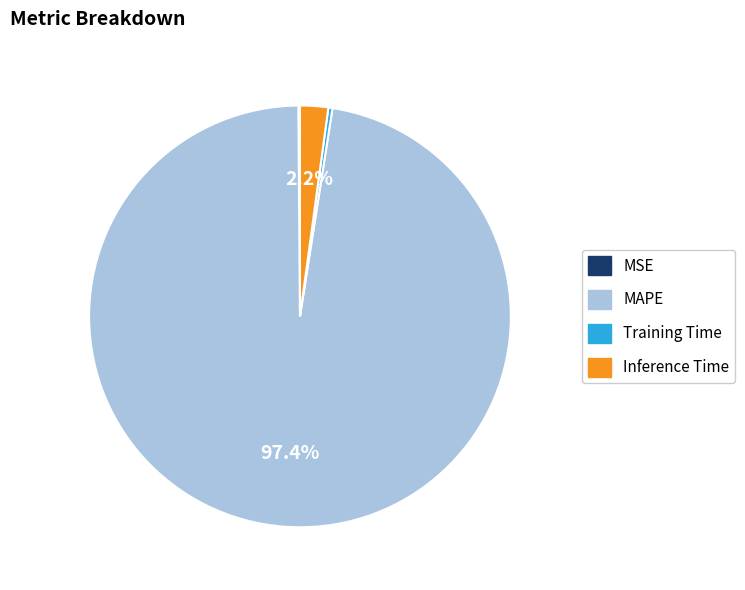

What is the largest slice in the pie chart?

MAPE